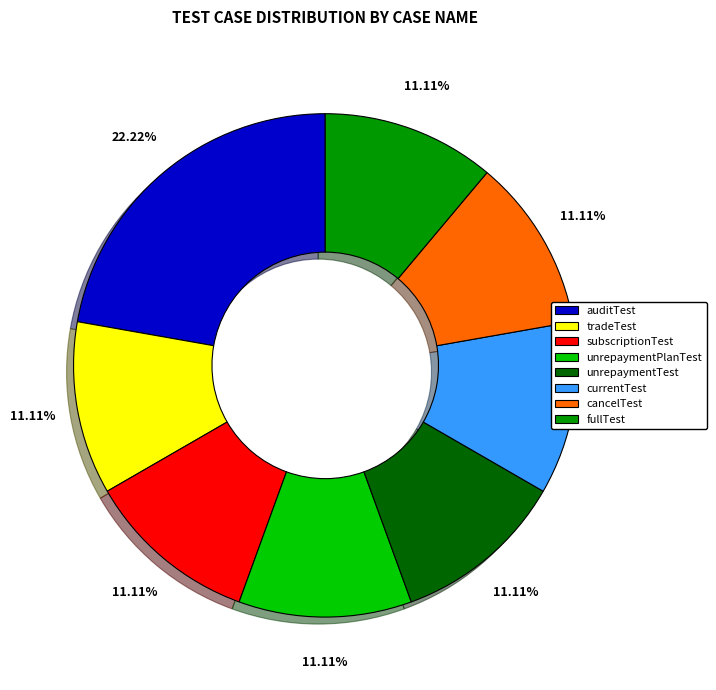

Is there a majority slice in this chart?

No